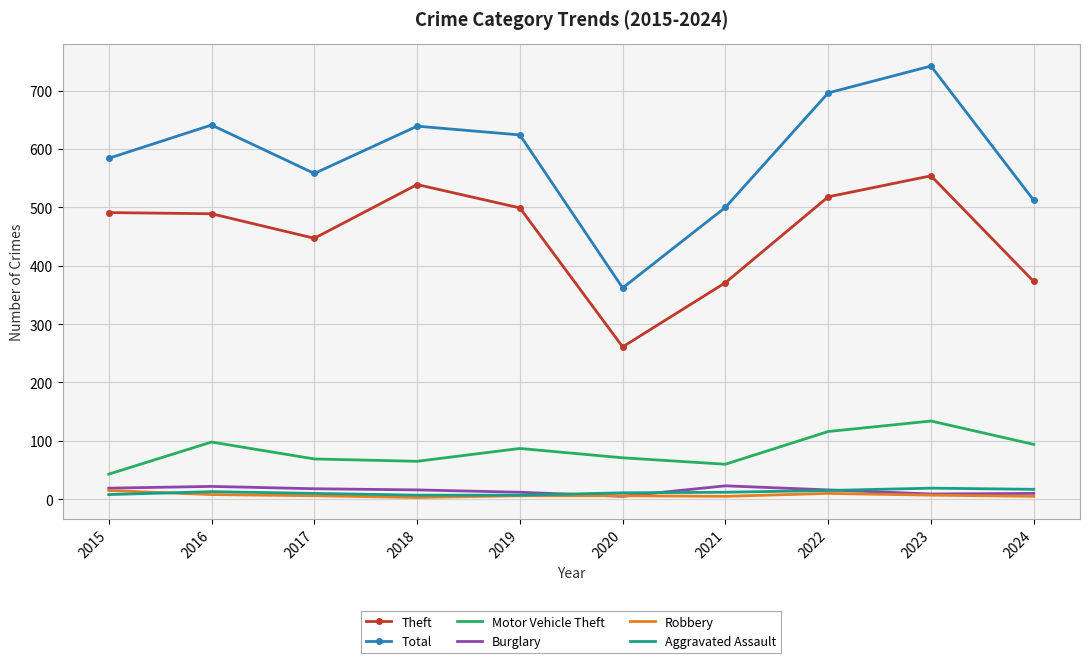

What is the sum of all Aggravated Assault values?

119